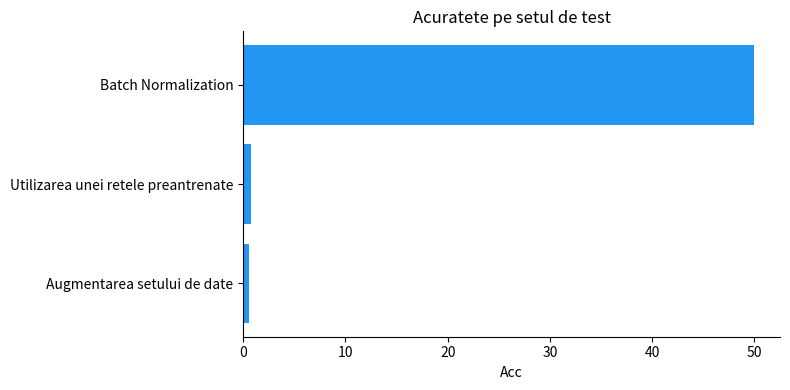

True or false: the data shows 79.8 at Batch Normalization.

False